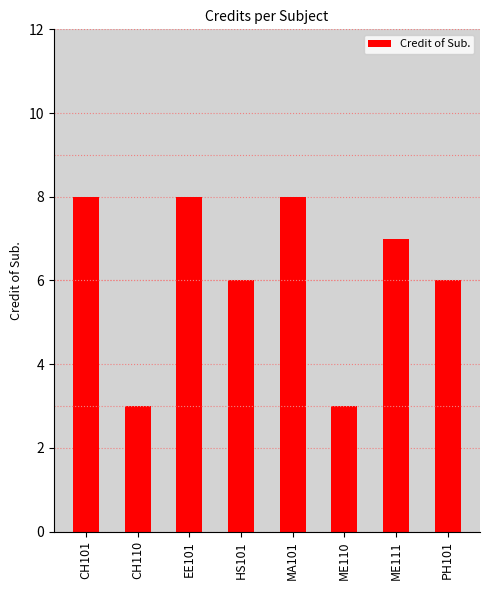

What is the difference between the maximum and minimum values?

5